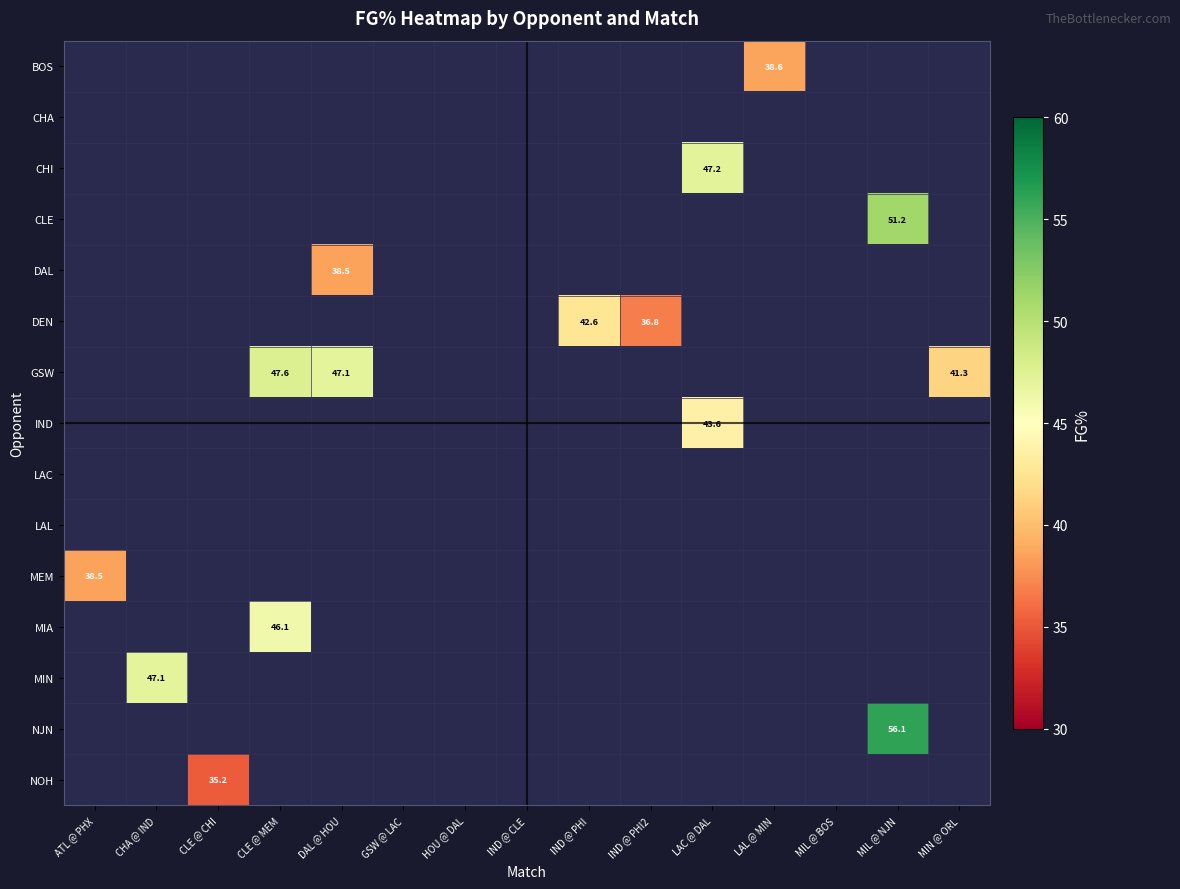

Count the number of categories in the chart.

15